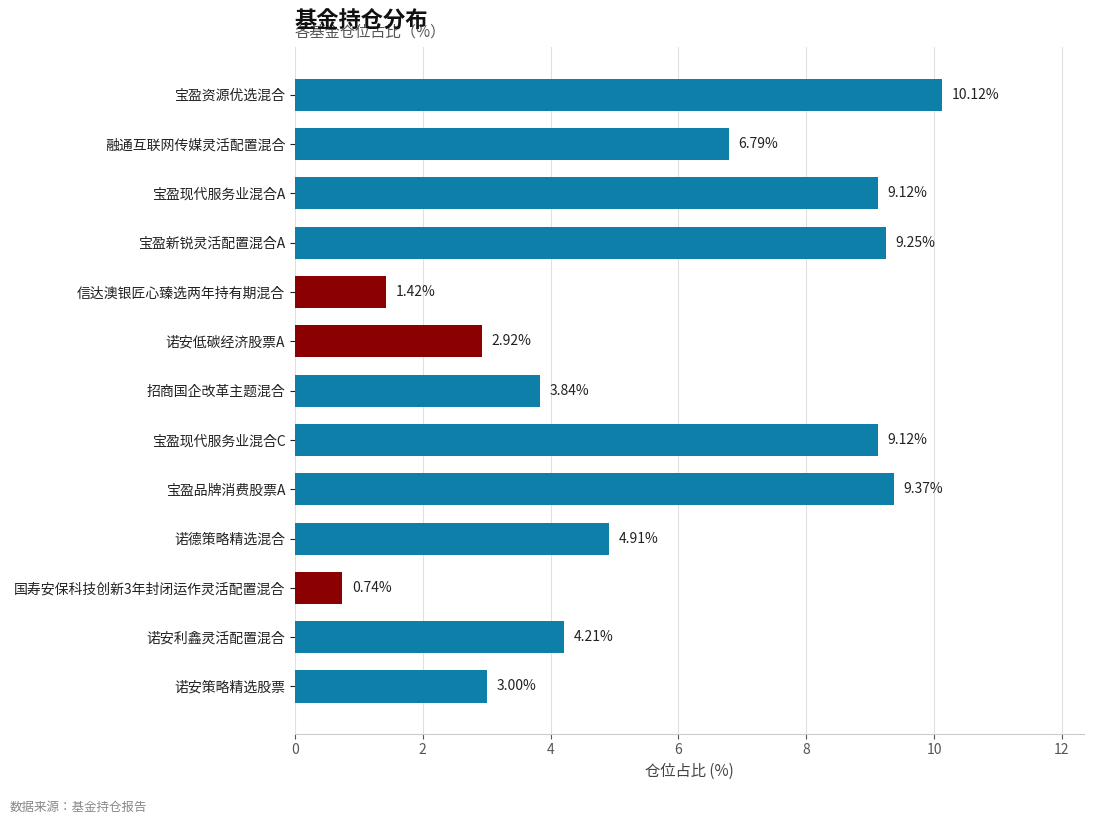

What is the difference between the maximum and minimum values?

9.4